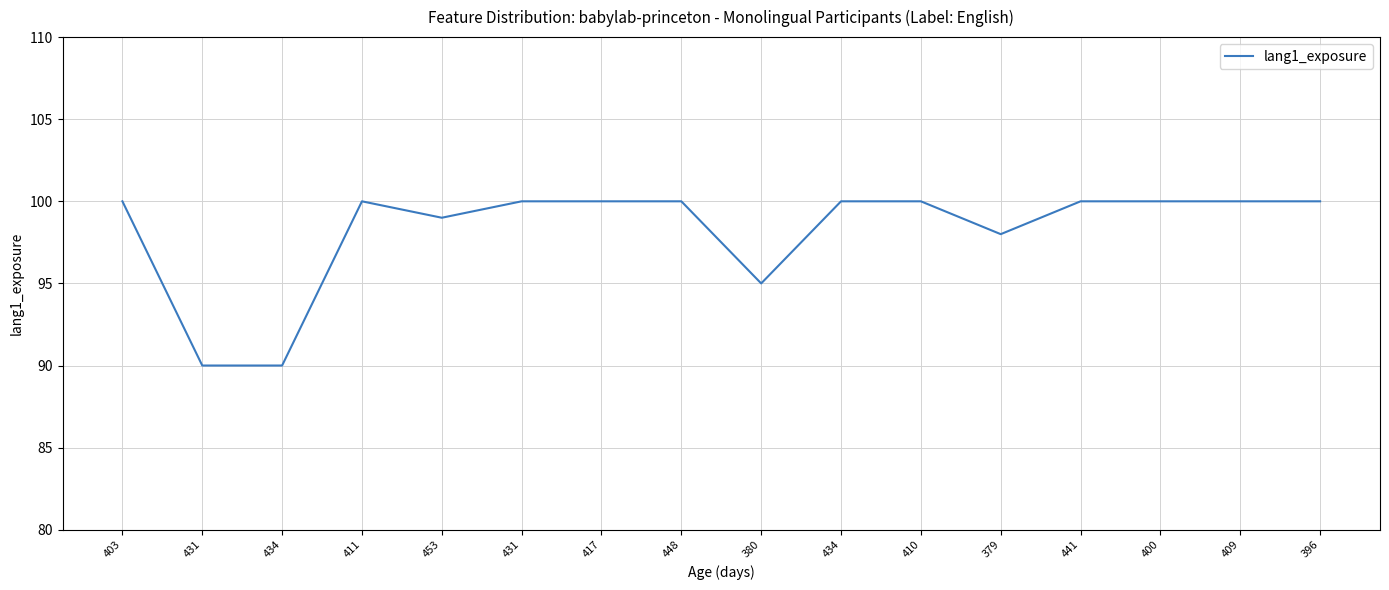

Does the chart have visible grid lines?

Yes